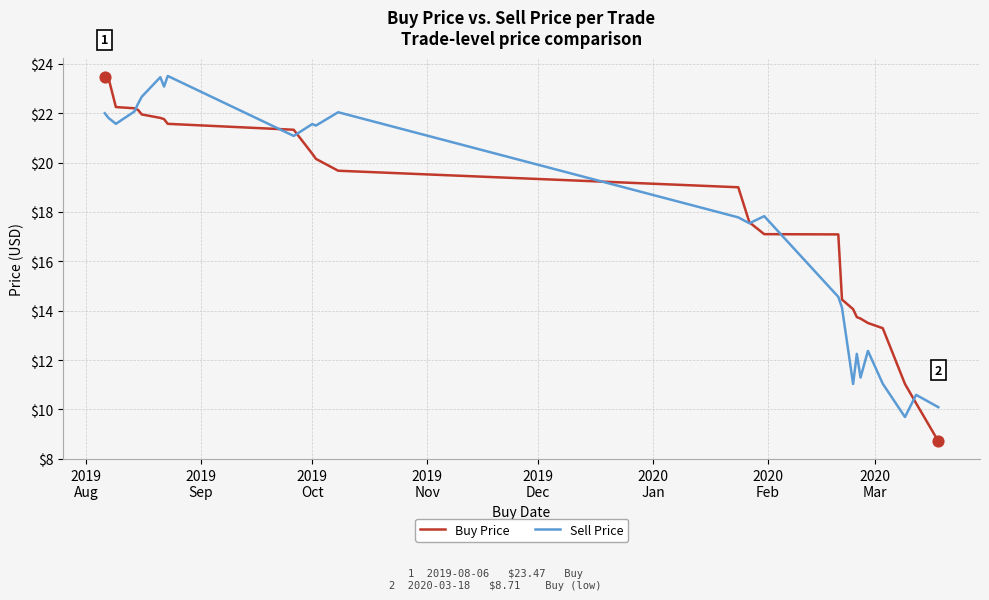

What is the maximum value for Buy Price?

23.5